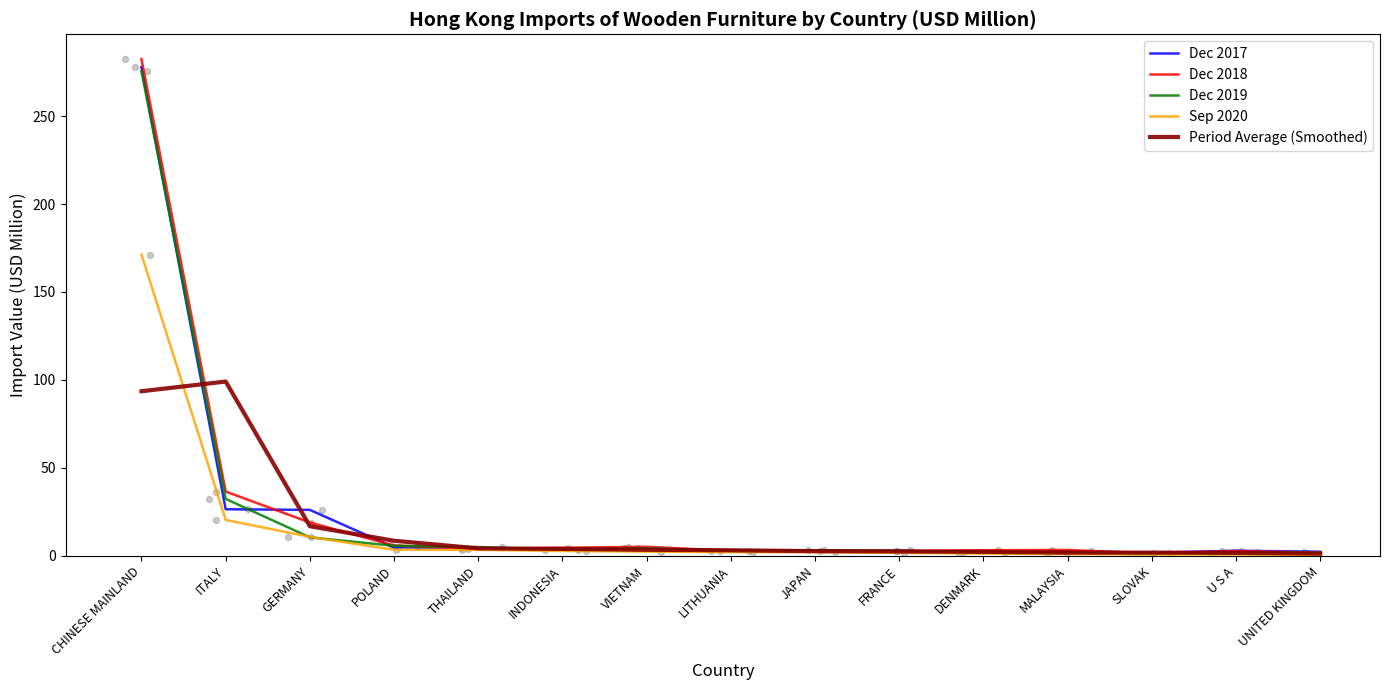

Which series reaches the minimum Y coordinate?

Sep 2020